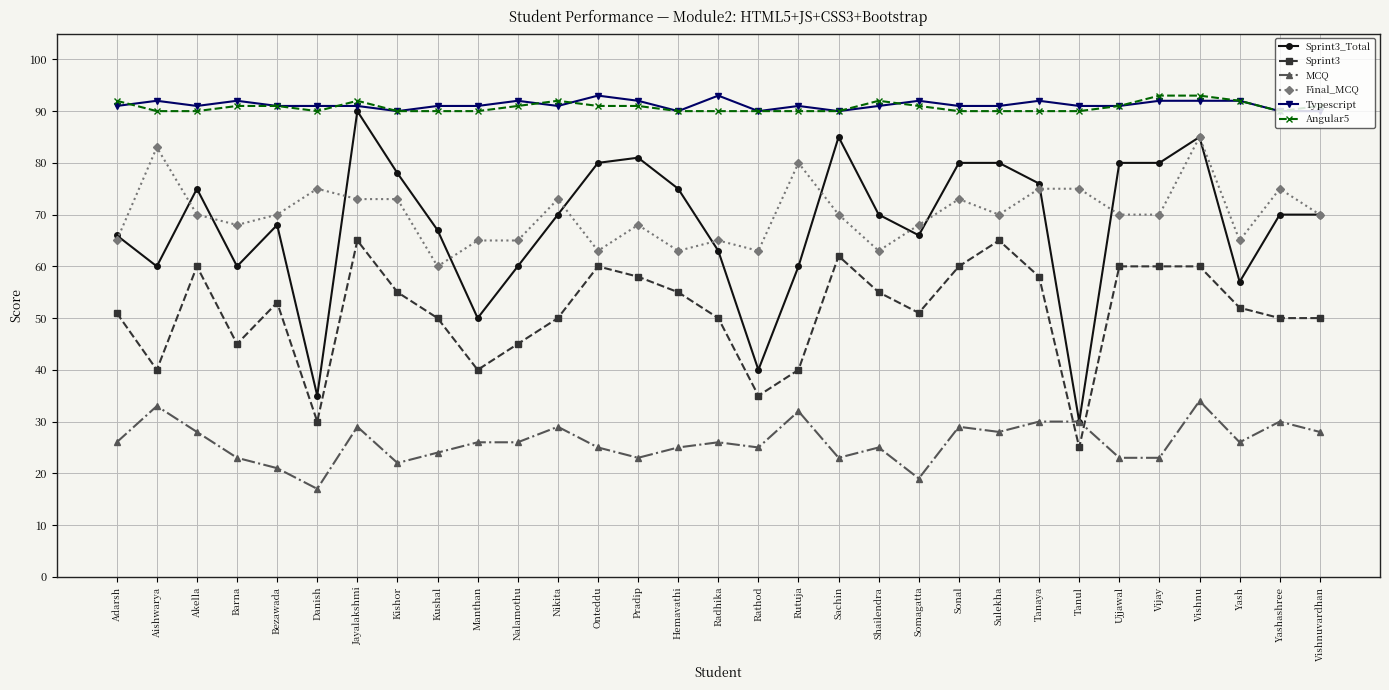

What is the smallest value displayed?

17